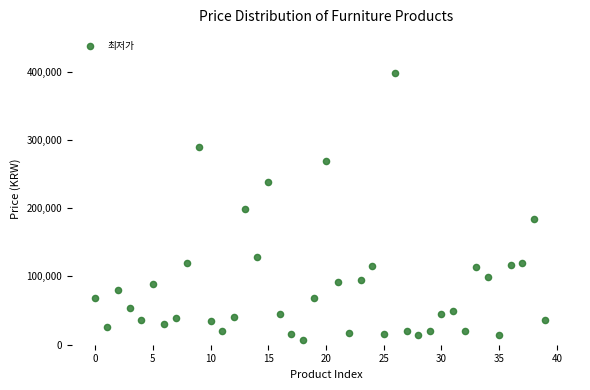

What is the range of Y values (max minus min)?

391000